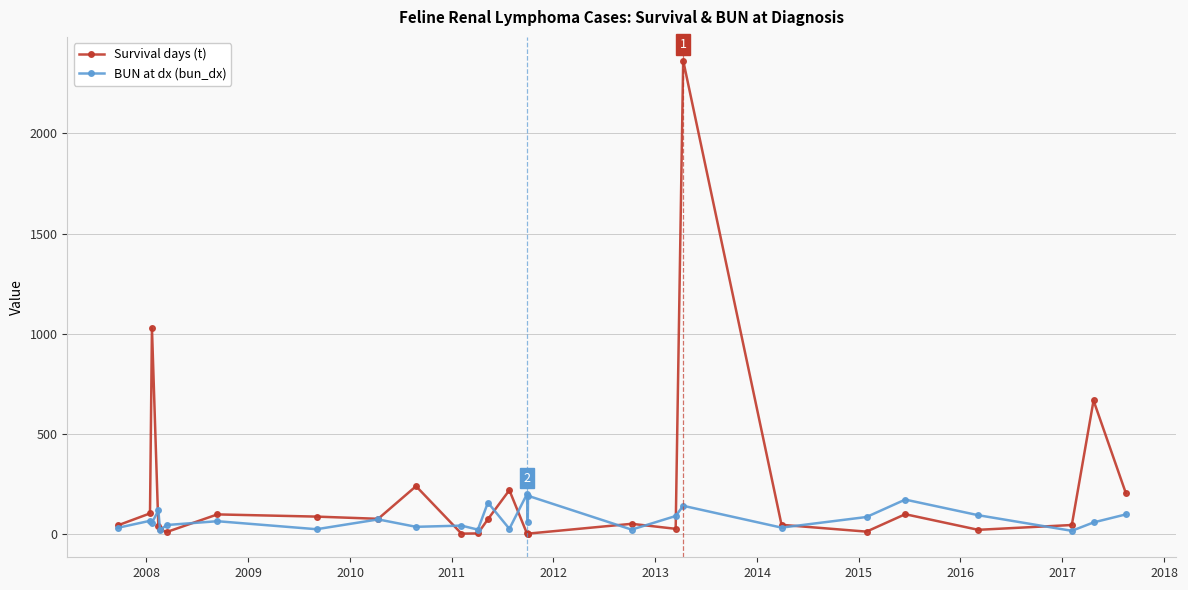

What is the sum of all BUN at dx (bun_dx) values?

2014